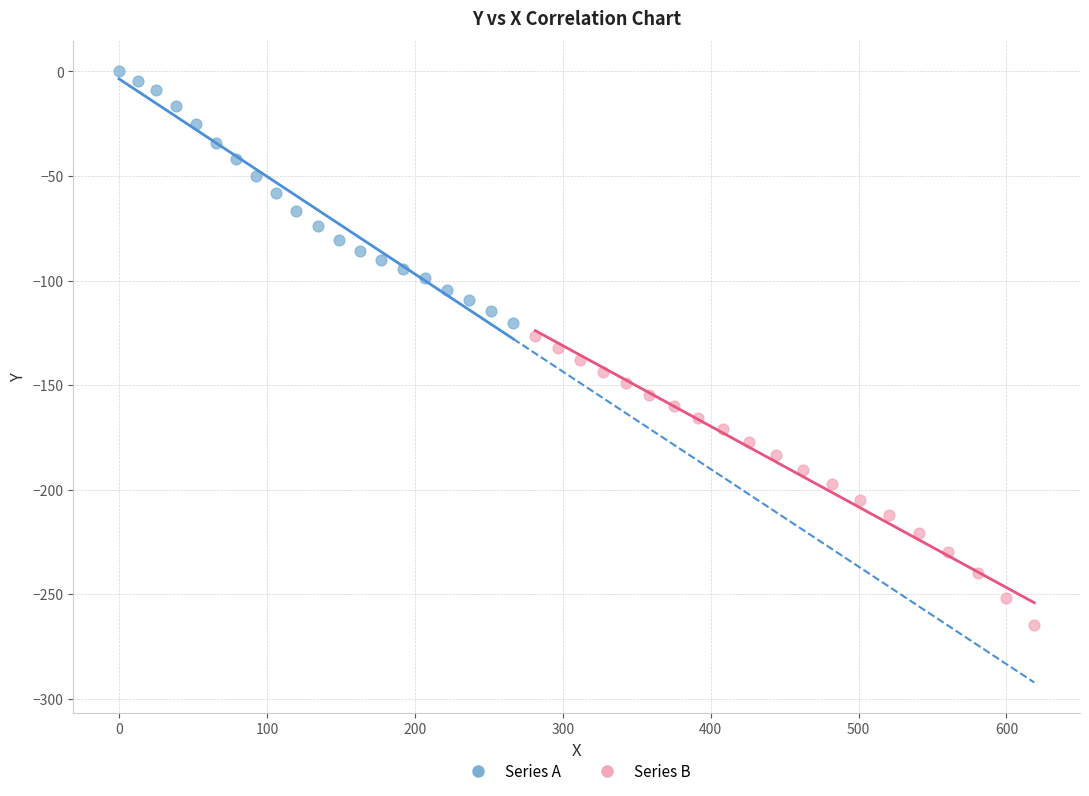

Which series contains the lowest Y value?

Series B